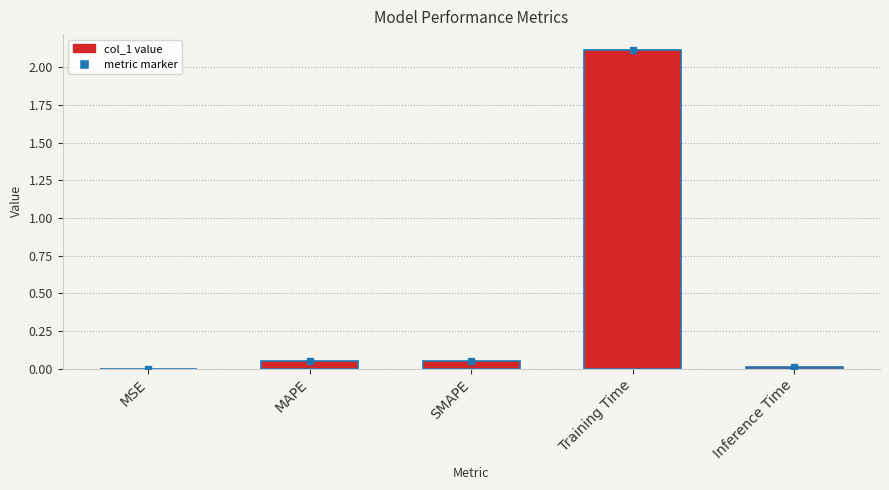

How many series are shown in this chart?

1